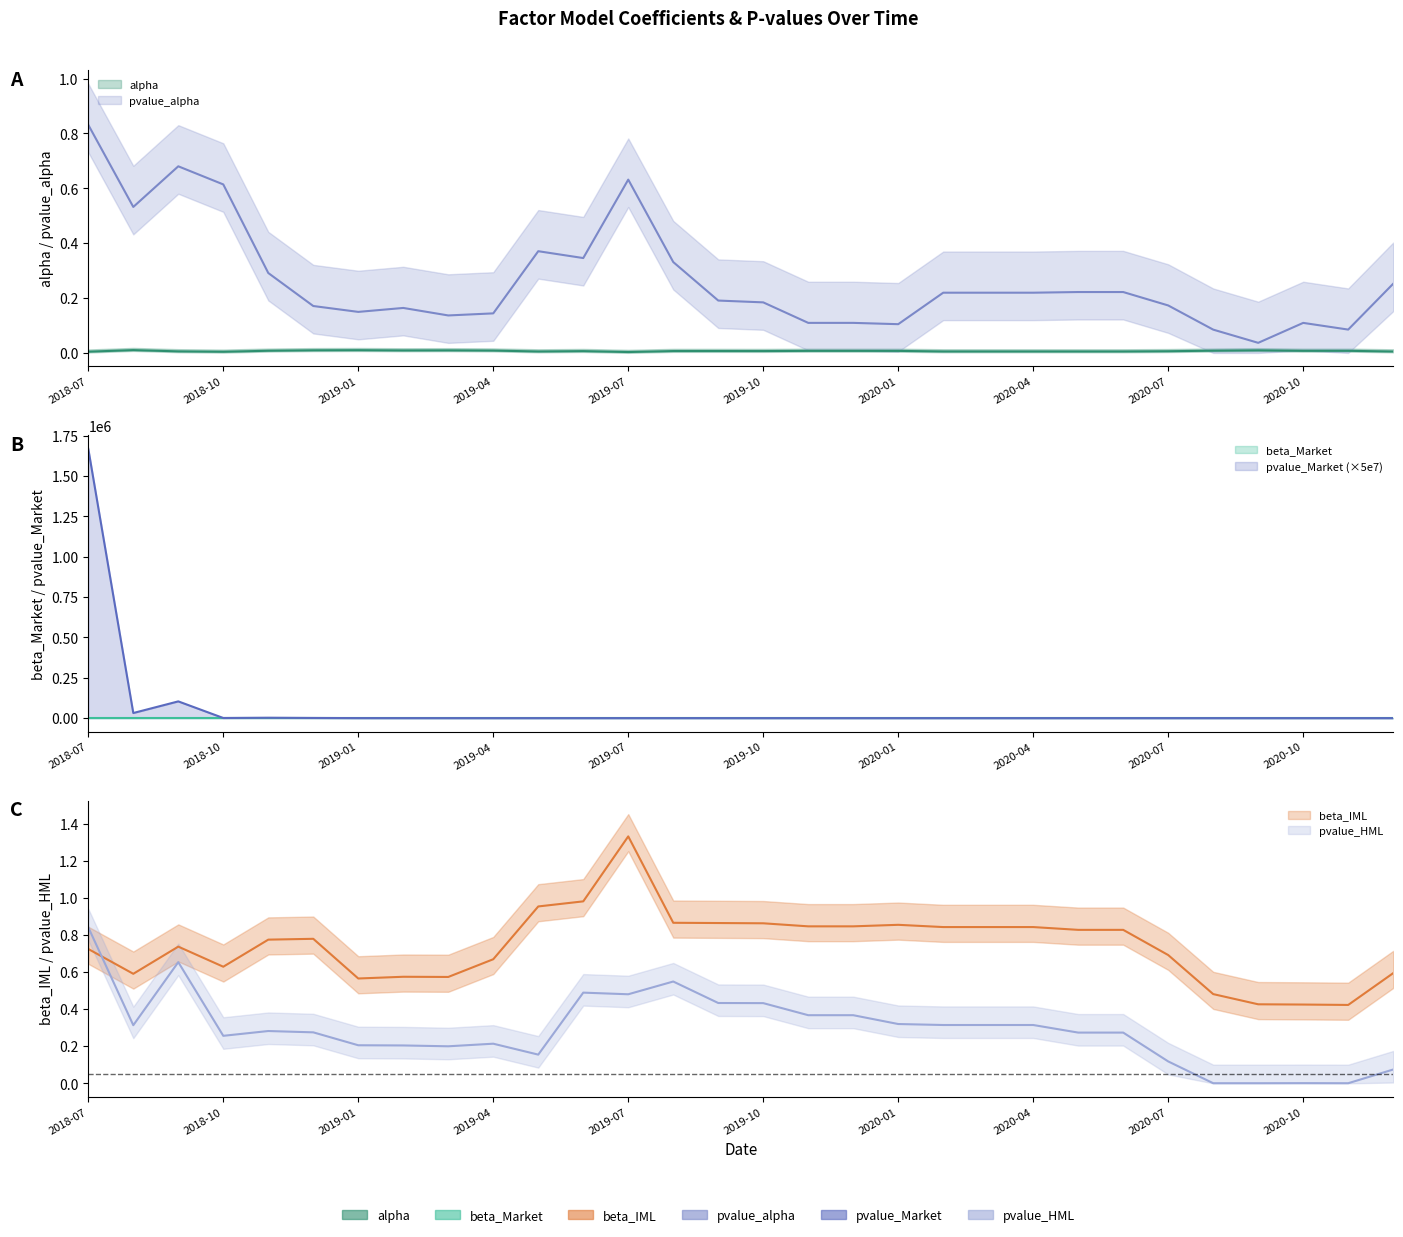

Rank the series by their maximum value, from highest to lowest.

pvalue_Market, beta_IML, pvalue_HML, pvalue_alpha, beta_Market, alpha